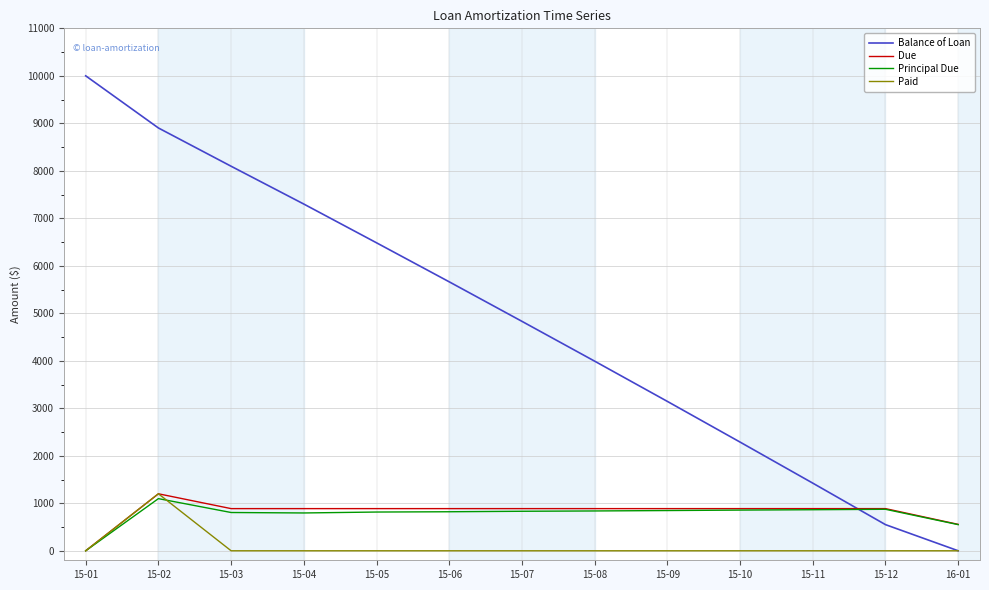

What is the maximum value for Due?

1200.0